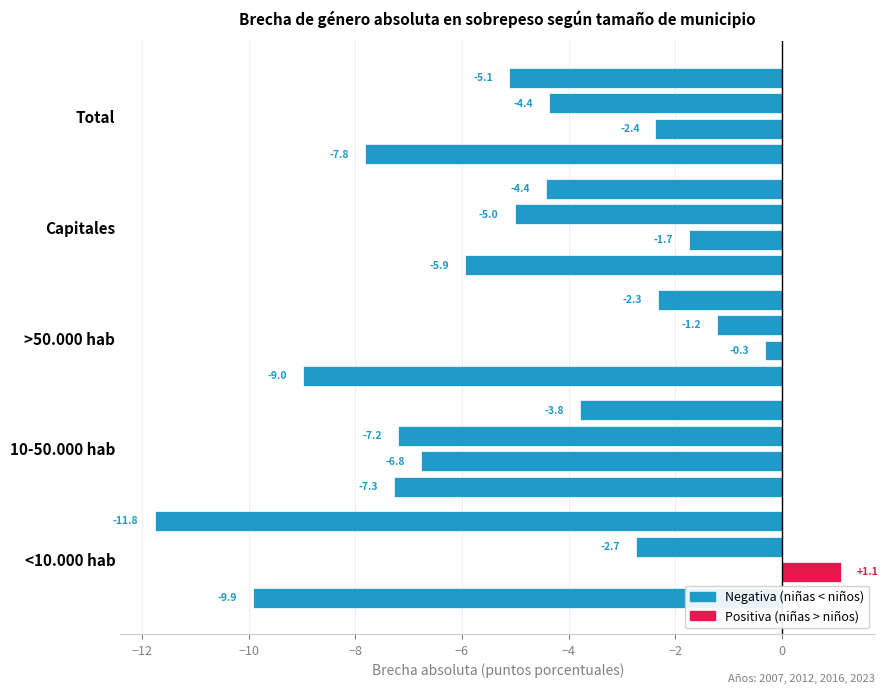

How many categories are shown in the chart?

5